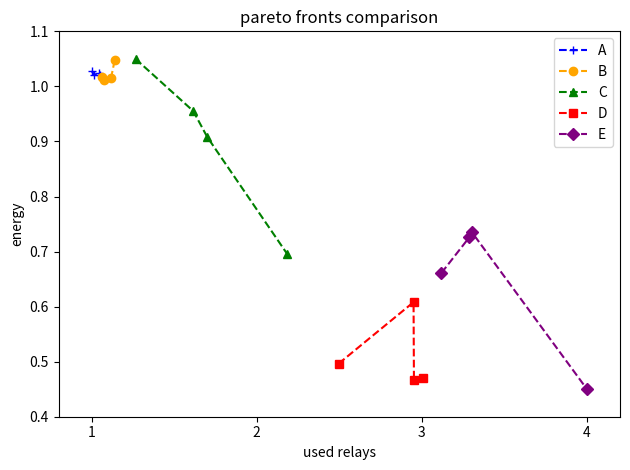

What is the value of the D point at the 4th from the left?

0.5